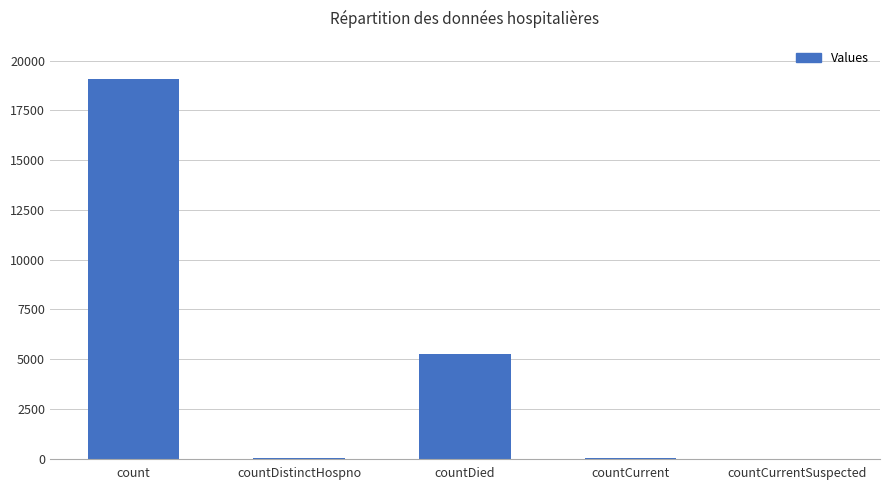

Is it true that the value at countCurrentSuspected is -10548?

False